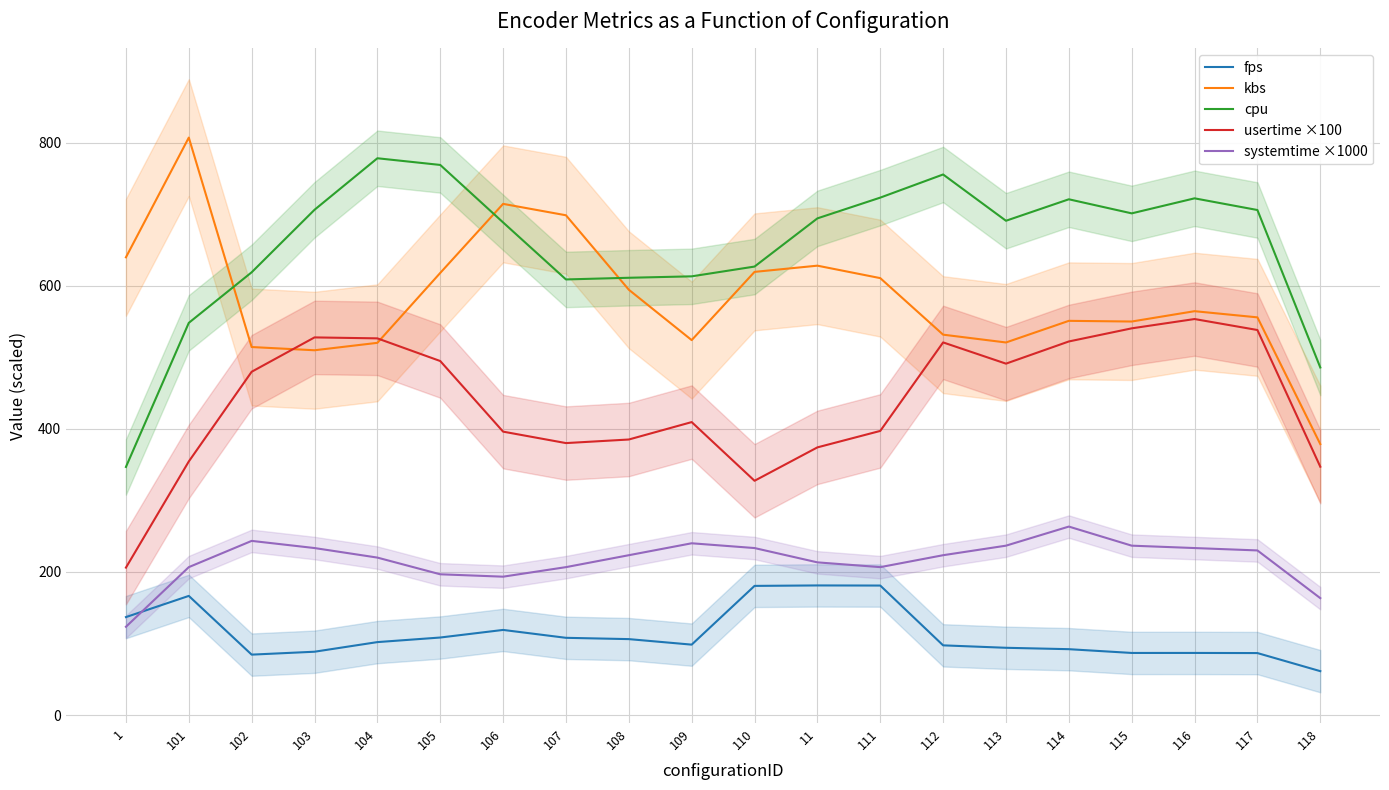

At which category is the sum across all series the highest?

105